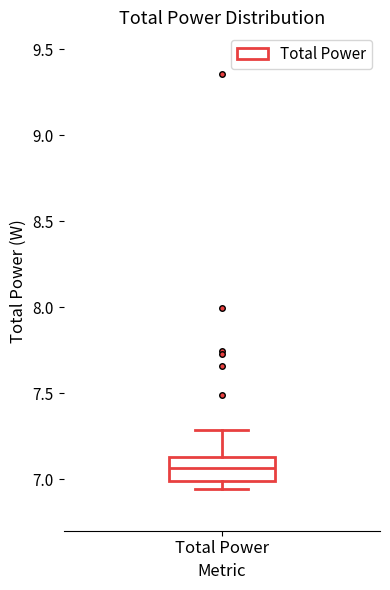

Transcribe this box plot: give where the median line is, the range the box spans, and where the two whiskers end, as read against the y-axis. The values are not printed on the chart, so give them approximately, as read against the axis.

median 7.05, box 7.00 to 7.15, whiskers 6.95 to 7.30